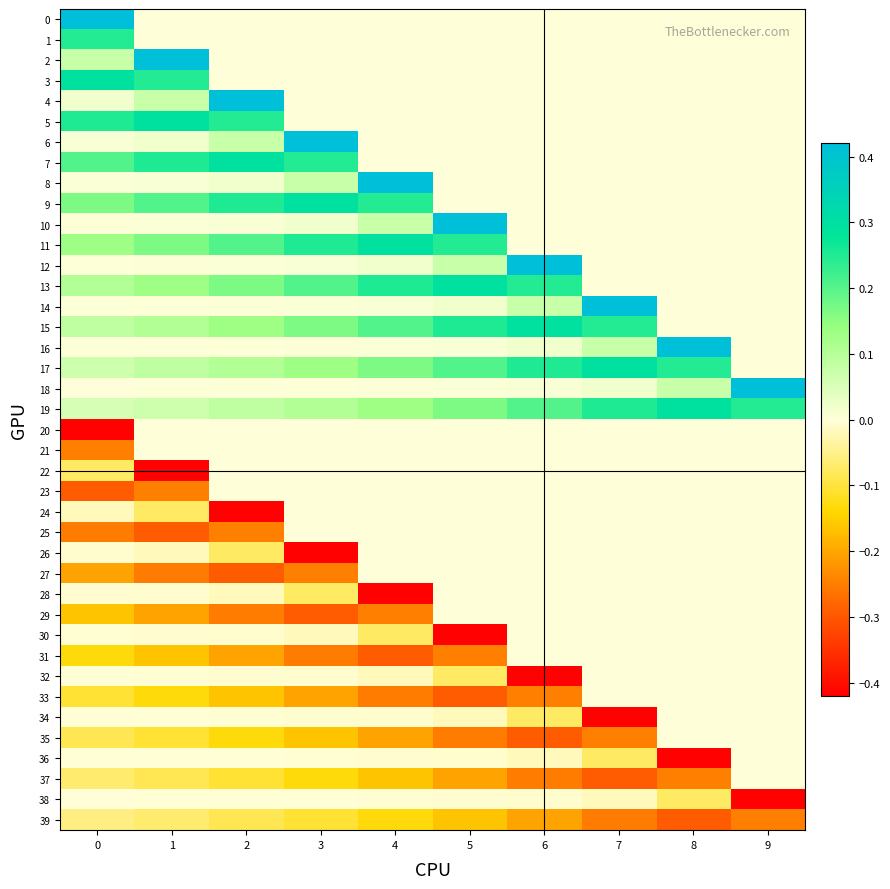

Reading left to right, transcribe all the data shown in this chart.

0: 0=0.4	1=0.0	2=0.0	3=0.0	4=0.0	5=0.0	6=0.0	7=0.0	8=0.0	9=0.0
1: 0=0.2	1=0.0	2=0.0	3=0.0	4=0.0	5=0.0	6=0.0	7=0.0	8=0.0	9=0.0
2: 0=0.1	1=0.4	2=0.0	3=0.0	4=0.0	5=0.0	6=0.0	7=0.0	8=0.0	9=0.0
3: 0=0.3	1=0.2	2=0.0	3=0.0	4=0.0	5=0.0	6=0.0	7=0.0	8=0.0	9=0.0
4: 0=0.0	1=0.1	2=0.4	3=0.0	4=0.0	5=0.0	6=0.0	7=0.0	8=0.0	9=0.0
5: 0=0.3	1=0.3	2=0.2	3=0.0	4=0.0	5=0.0	6=0.0	7=0.0	8=0.0	9=0.0
6: 0=0.0	1=0.0	2=0.1	3=0.4	4=0.0	5=0.0	6=0.0	7=0.0	8=0.0	9=0.0
7: 0=0.2	1=0.3	2=0.3	3=0.2	4=0.0	5=0.0	6=0.0	7=0.0	8=0.0	9=0.0
8: 0=0.0	1=0.0	2=0.0	3=0.1	4=0.4	5=0.0	6=0.0	7=0.0	8=0.0	9=0.0
9: 0=0.2	1=0.2	2=0.3	3=0.3	4=0.2	5=0.0	6=0.0	7=0.0	8=0.0	9=0.0
10: 0=0.0	1=0.0	2=0.0	3=0.0	4=0.1	5=0.4	6=0.0	7=0.0	8=0.0	9=0.0
11: 0=0.1	1=0.2	2=0.2	3=0.3	4=0.3	5=0.2	6=0.0	7=0.0	8=0.0	9=0.0
12: 0=0.0	1=0.0	2=0.0	3=0.0	4=0.0	5=0.1	6=0.4	7=0.0	8=0.0	9=0.0
13: 0=0.1	1=0.1	2=0.2	3=0.2	4=0.3	5=0.3	6=0.2	7=0.0	8=0.0	9=0.0
14: 0=0.0	1=0.0	2=0.0	3=0.0	4=0.0	5=0.0	6=0.1	7=0.4	8=0.0	9=0.0
15: 0=0.1	1=0.1	2=0.1	3=0.2	4=0.2	5=0.3	6=0.3	7=0.2	8=0.0	9=0.0
16: 0=0.0	1=0.0	2=0.0	3=0.0	4=0.0	5=0.0	6=0.0	7=0.1	8=0.4	9=0.0
17: 0=0.1	1=0.1	2=0.1	3=0.1	4=0.2	5=0.2	6=0.3	7=0.3	8=0.2	9=0.0
18: 0=0.0	1=0.0	2=0.0	3=0.0	4=0.0	5=0.0	6=0.0	7=0.0	8=0.1	9=0.4
19: 0=0.1	1=0.1	2=0.1	3=0.1	4=0.1	5=0.2	6=0.2	7=0.3	8=0.3	9=0.2
20: 0=-0.4	1=0.0	2=0.0	3=0.0	4=0.0	5=0.0	6=0.0	7=0.0	8=0.0	9=0.0
21: 0=-0.2	1=0.0	2=0.0	3=0.0	4=0.0	5=0.0	6=0.0	7=0.0	8=0.0	9=0.0
22: 0=-0.1	1=-0.4	2=0.0	3=0.0	4=0.0	5=0.0	6=0.0	7=0.0	8=0.0	9=0.0
23: 0=-0.3	1=-0.2	2=0.0	3=0.0	4=0.0	5=0.0	6=0.0	7=0.0	8=0.0	9=0.0
24: 0=-0.0	1=-0.1	2=-0.4	3=0.0	4=0.0	5=0.0	6=0.0	7=0.0	8=0.0	9=0.0
25: 0=-0.3	1=-0.3	2=-0.2	3=0.0	4=0.0	5=0.0	6=0.0	7=0.0	8=0.0	9=0.0
26: 0=-0.0	1=-0.0	2=-0.1	3=-0.4	4=0.0	5=0.0	6=0.0	7=0.0	8=0.0	9=0.0
27: 0=-0.2	1=-0.3	2=-0.3	3=-0.2	4=0.0	5=0.0	6=0.0	7=0.0	8=0.0	9=0.0
28: 0=-0.0	1=-0.0	2=-0.0	3=-0.1	4=-0.4	5=0.0	6=0.0	7=0.0	8=0.0	9=0.0
29: 0=-0.2	1=-0.2	2=-0.3	3=-0.3	4=-0.2	5=0.0	6=0.0	7=0.0	8=0.0	9=0.0
30: 0=-0.0	1=-0.0	2=-0.0	3=-0.0	4=-0.1	5=-0.4	6=0.0	7=0.0	8=0.0	9=0.0
31: 0=-0.1	1=-0.2	2=-0.2	3=-0.3	4=-0.3	5=-0.2	6=0.0	7=0.0	8=0.0	9=0.0
32: 0=-0.0	1=-0.0	2=-0.0	3=-0.0	4=-0.0	5=-0.1	6=-0.4	7=0.0	8=0.0	9=0.0
33: 0=-0.1	1=-0.1	2=-0.2	3=-0.2	4=-0.3	5=-0.3	6=-0.2	7=0.0	8=0.0	9=0.0
34: 0=-0.0	1=-0.0	2=-0.0	3=-0.0	4=-0.0	5=-0.0	6=-0.1	7=-0.4	8=0.0	9=0.0
35: 0=-0.1	1=-0.1	2=-0.1	3=-0.2	4=-0.2	5=-0.3	6=-0.3	7=-0.2	8=0.0	9=0.0
36: 0=-0.0	1=-0.0	2=-0.0	3=-0.0	4=-0.0	5=-0.0	6=-0.0	7=-0.1	8=-0.4	9=0.0
37: 0=-0.1	1=-0.1	2=-0.1	3=-0.1	4=-0.2	5=-0.2	6=-0.3	7=-0.3	8=-0.2	9=0.0
38: 0=-0.0	1=-0.0	2=-0.0	3=-0.0	4=-0.0	5=-0.0	6=-0.0	7=-0.0	8=-0.1	9=-0.4
39: 0=-0.1	1=-0.1	2=-0.1	3=-0.1	4=-0.1	5=-0.2	6=-0.2	7=-0.3	8=-0.3	9=-0.2